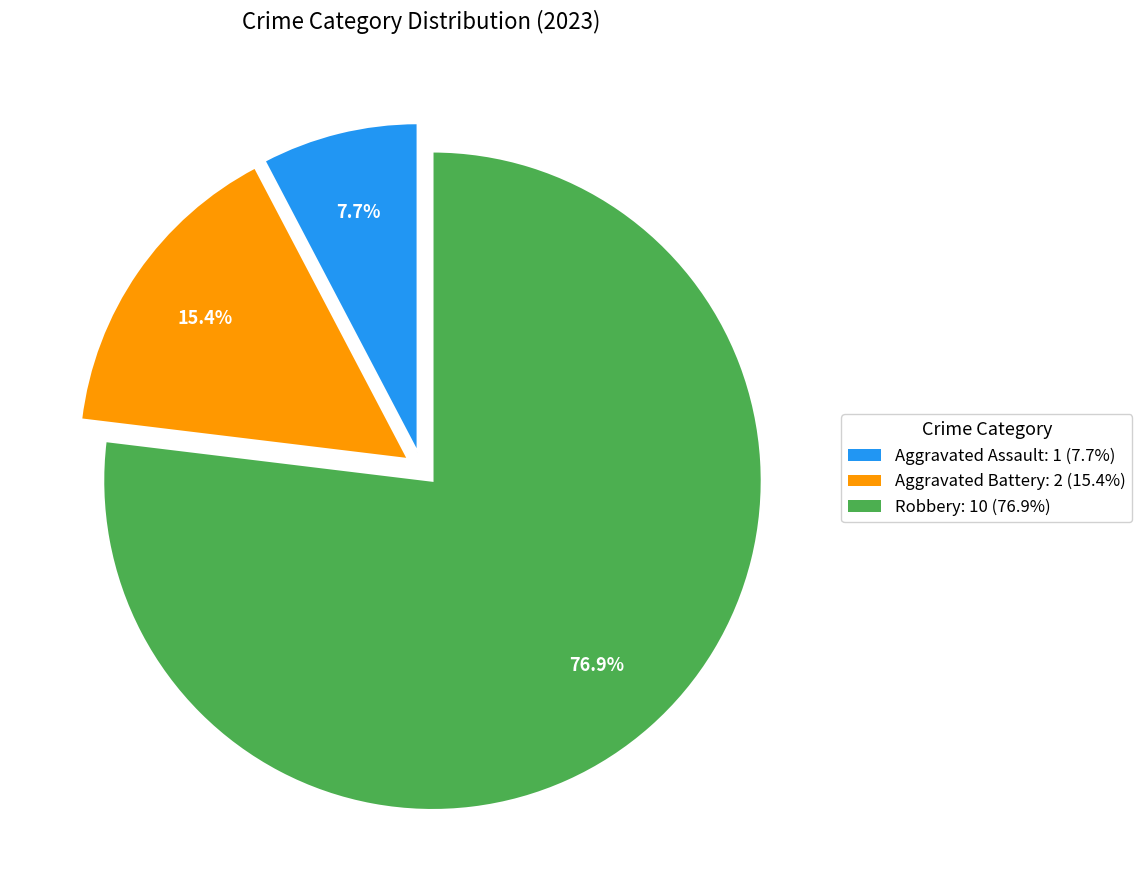

Is it true that Robbery is 86% of the pie?

False